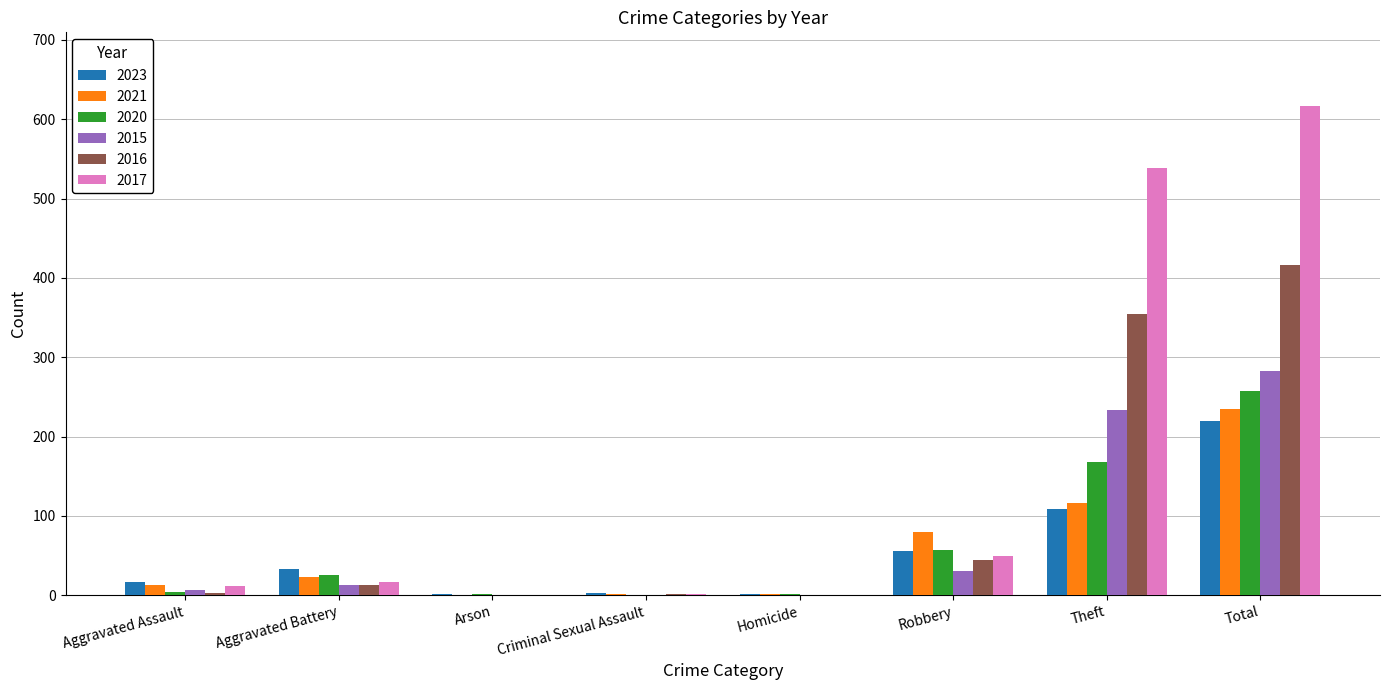

The 2015 series shows 375 at Total. True or false?

False